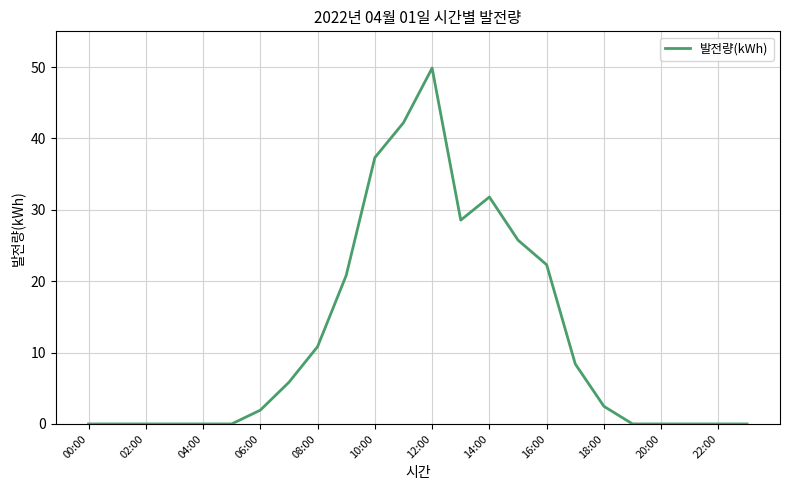

What is the difference between the maximum and minimum values?

49.9